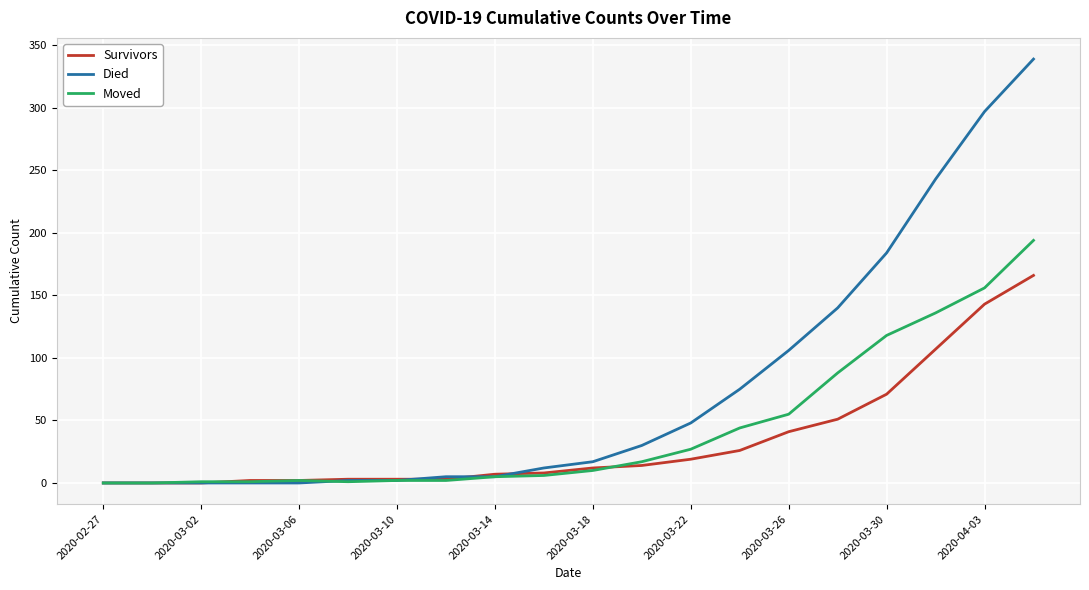

Rank the series by their maximum value, from highest to lowest.

Died, Moved, Survivors